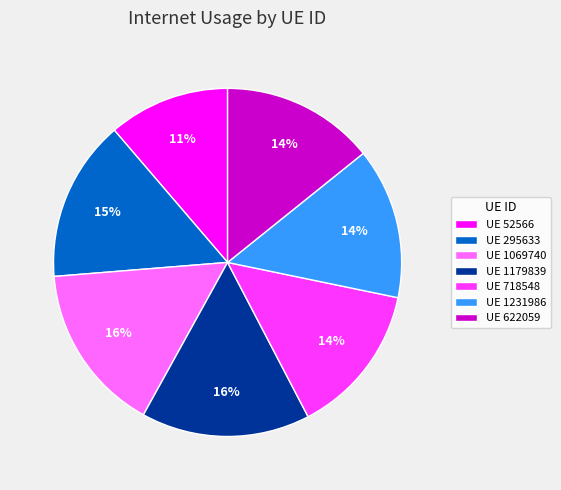

To the nearest percent, what percentage of the pie is UE 718548?

14%